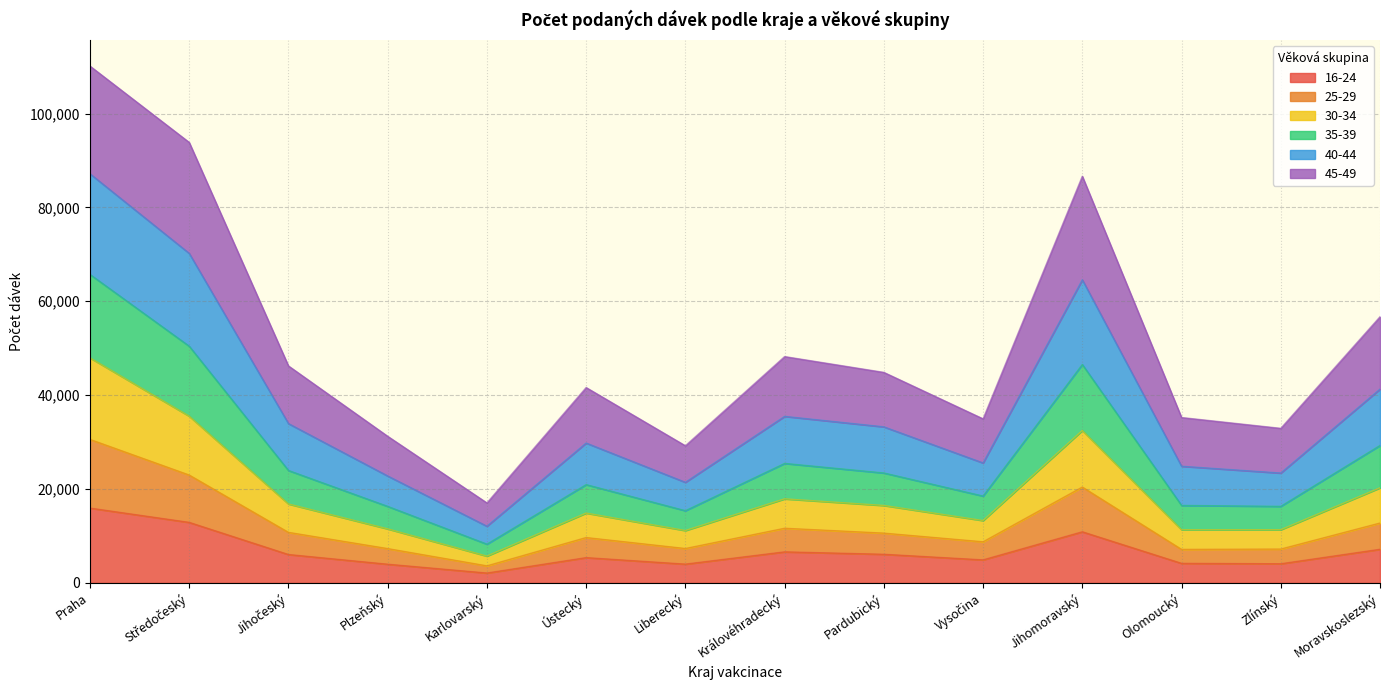

At which label does 40-44 reach its peak?

Praha